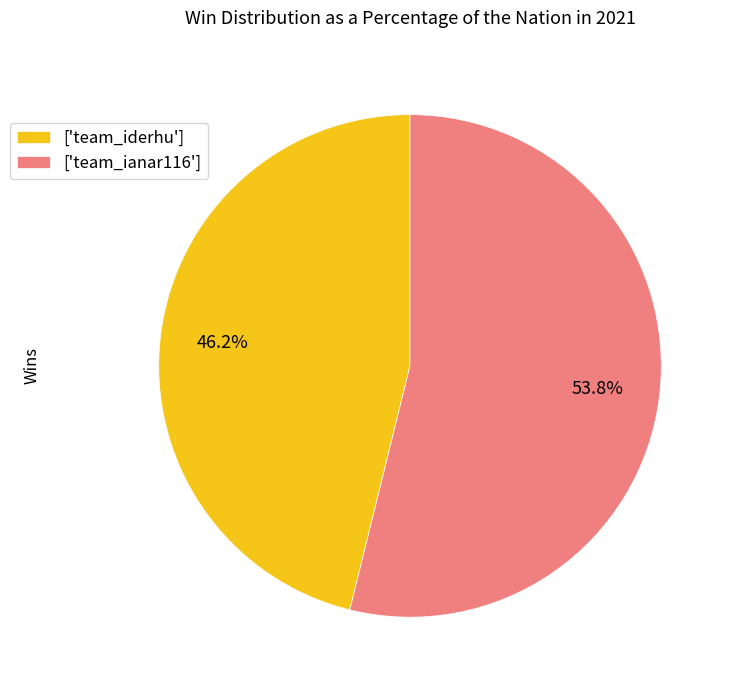

Approximately how many times larger is the value at ['team_iderhu'] compared to ['team_ianar116']?

0.9